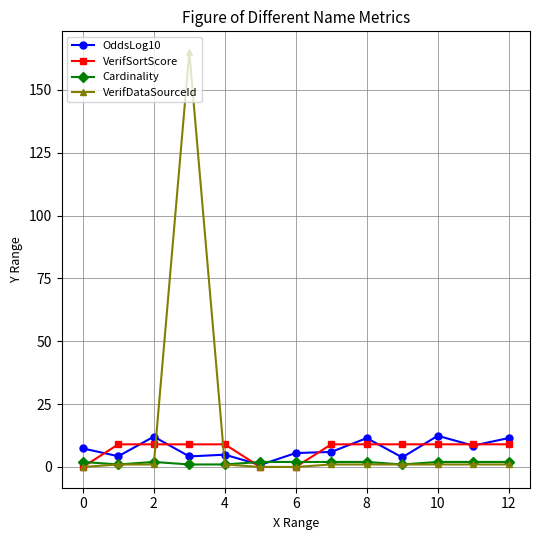

What is the maximum value shown in the chart?

165.0